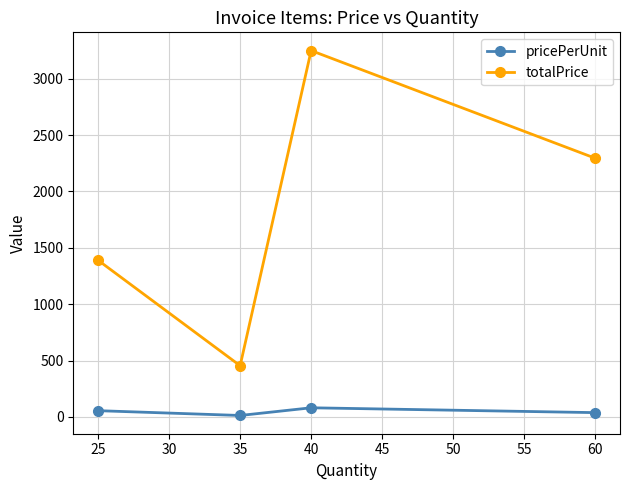

At which category is the sum across all series the highest?

40